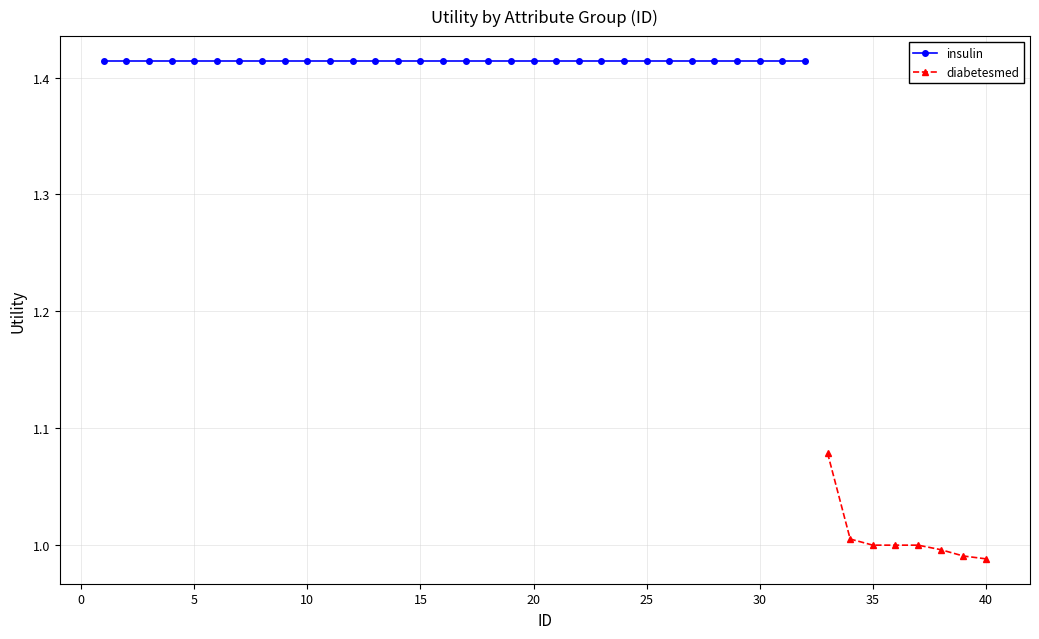

The diabetesmed series shows 1.7 at 35. True or false?

False